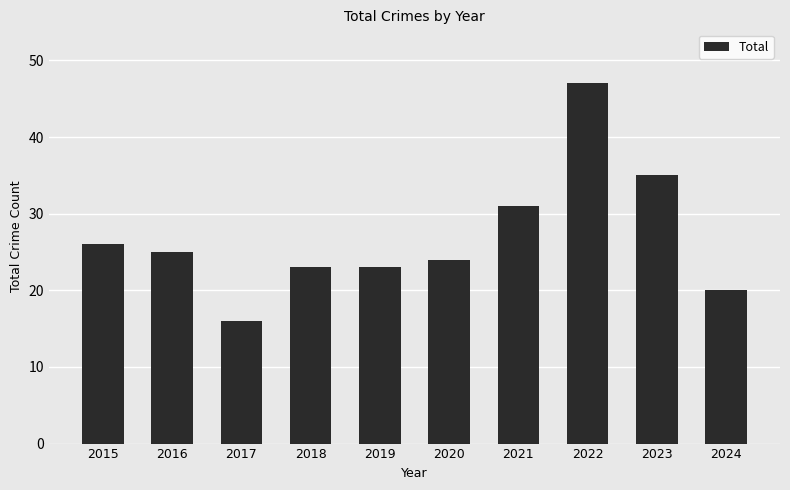

What is the change in value from 2017 to 2020?

+8